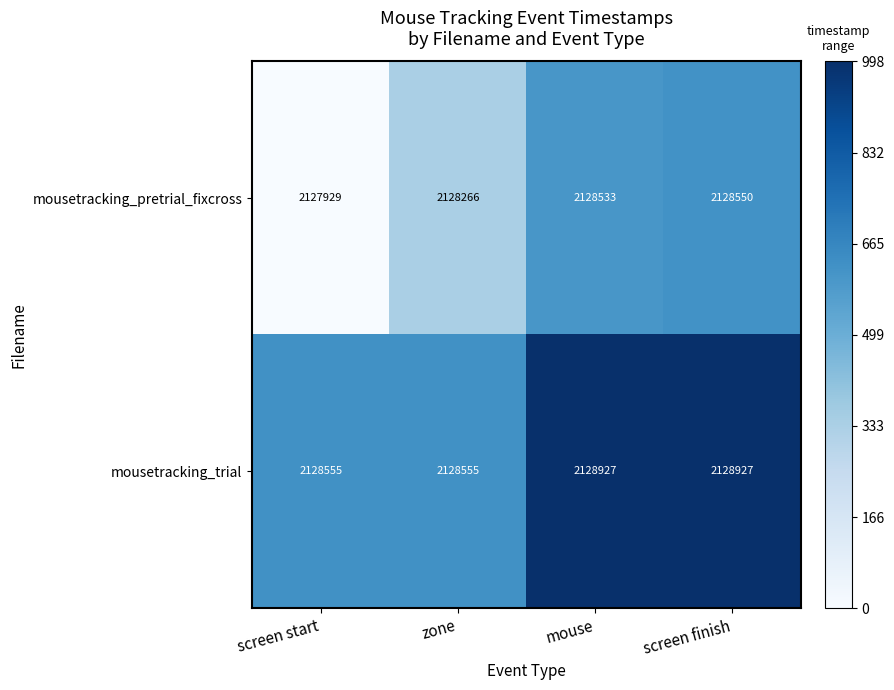

What value does the mousetracking_trial series have at zone?

2128555